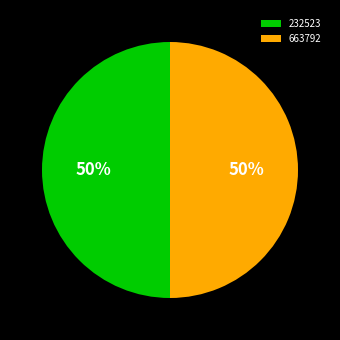

True or false: 232523 accounts for 62% of the total.

False